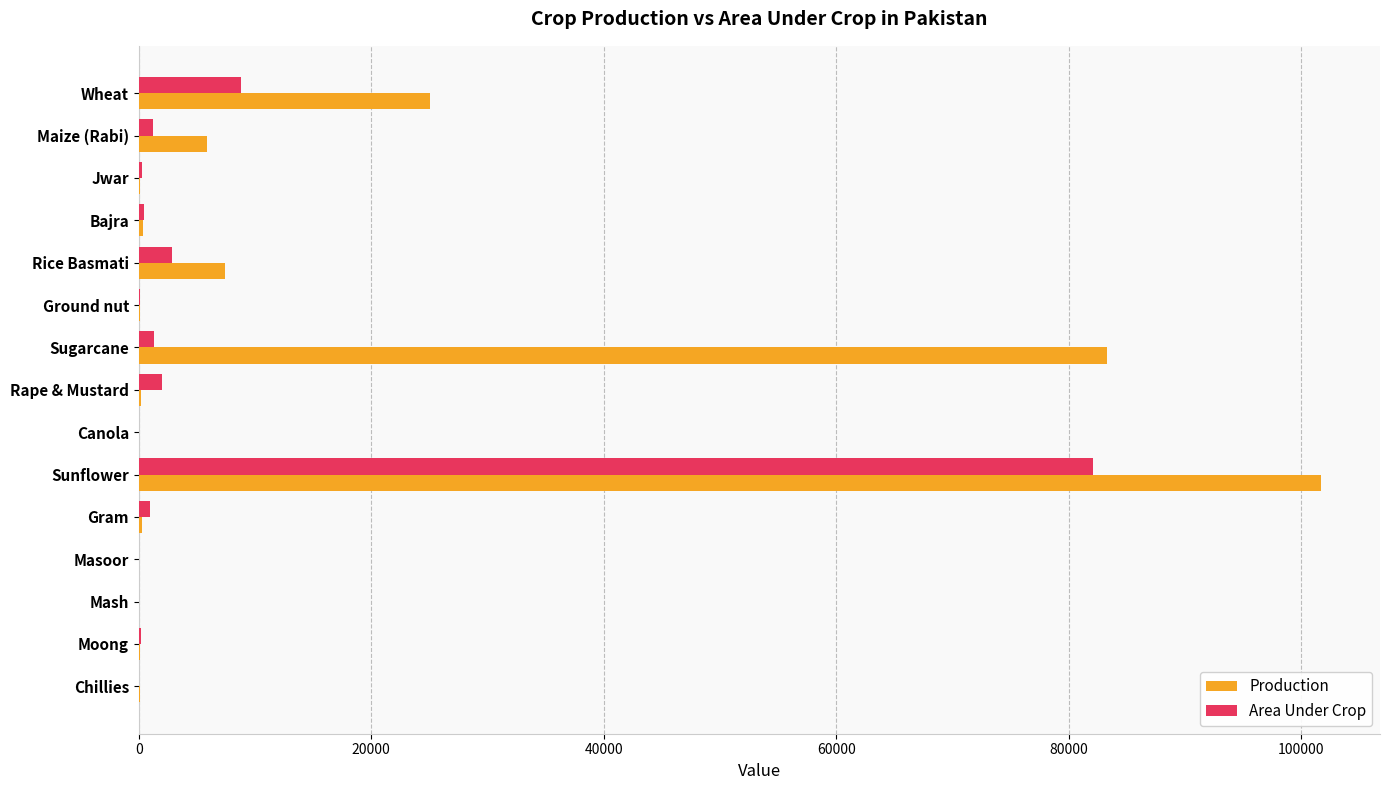

Which series has the largest total across all categories?

Production